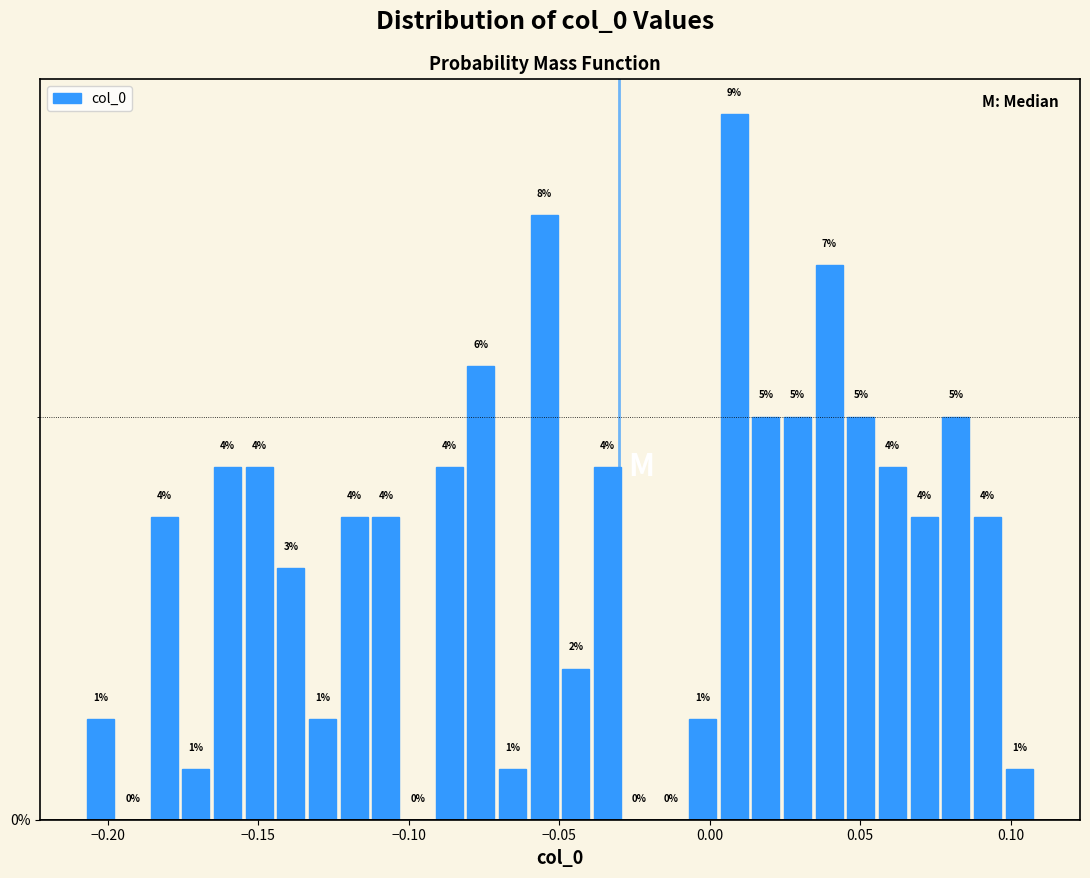

Around what value on the x-axis is the tallest bar? Give the approximate position of its centre, as read against the axis.

0.010